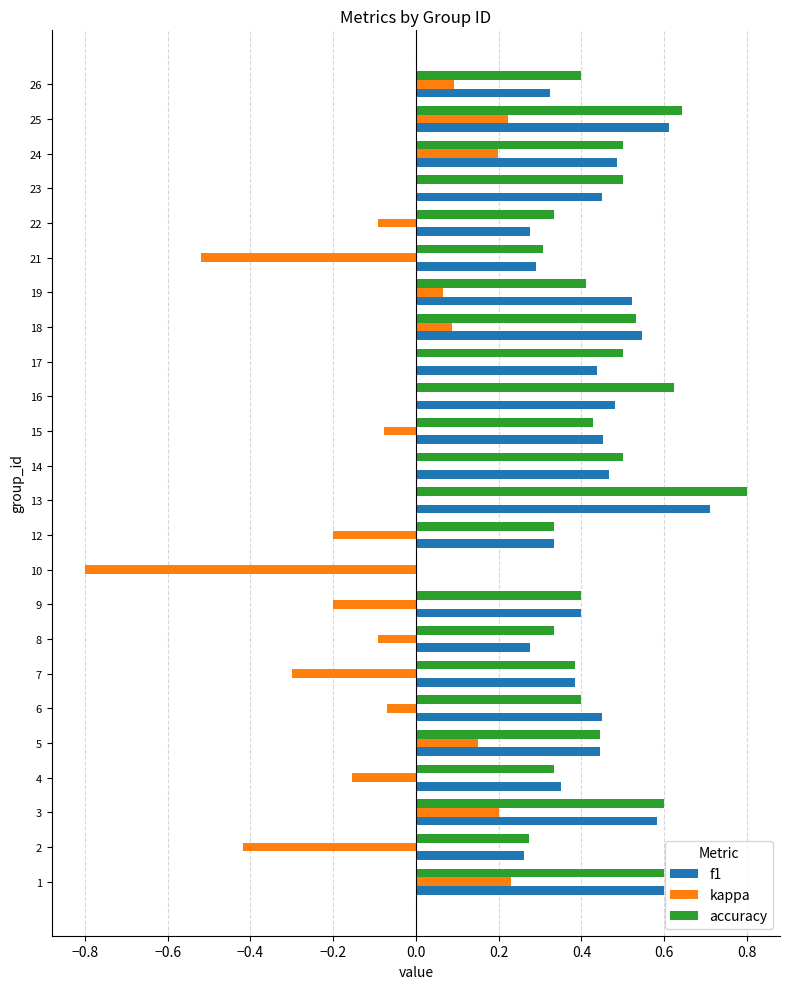

The accuracy series shows 0.4 at 16. True or false?

False